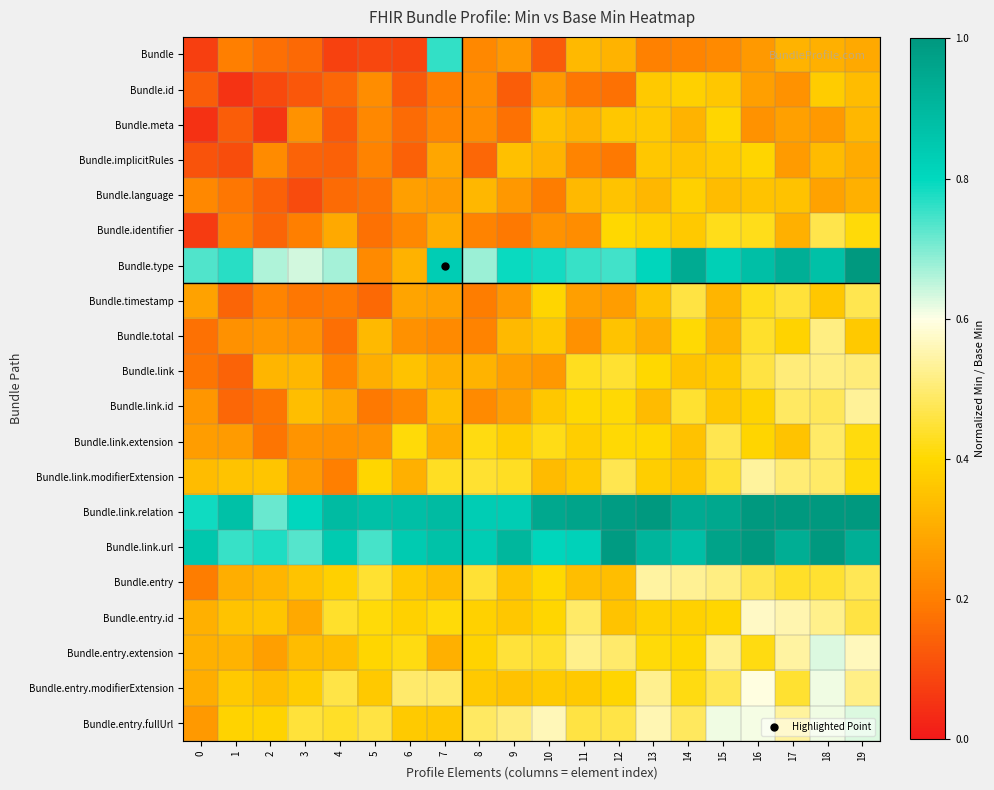

Rank the series by their maximum value, from lowest to highest.

Bundle.language, Bundle.id, Bundle.implicitRules, Bundle.meta, Bundle.identifier, Bundle.timestamp, Bundle.link.extension, Bundle.total, Bundle.link, Bundle.link.id, Bundle.link.modifierExtension, Bundle.entry, Bundle.entry.id, Bundle.entry.modifierExtension, Bundle.entry.extension, Bundle.entry.fullUrl, Bundle, Bundle.type, Bundle.link.url, Bundle.link.relation